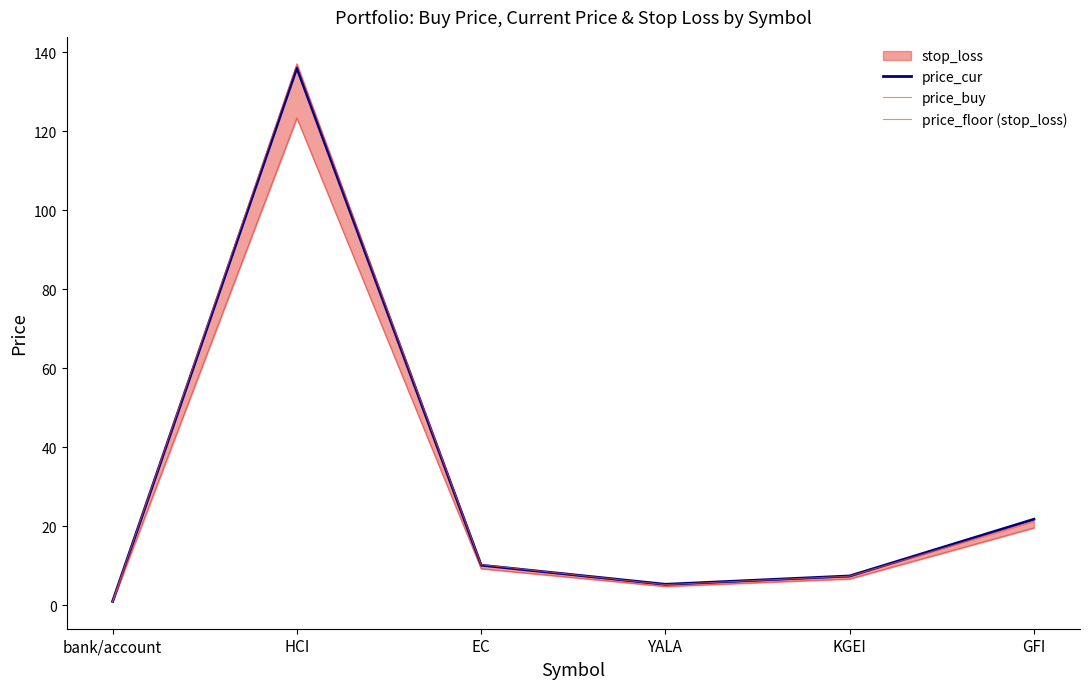

True or false: price_buy and price_floor (stop_loss) cross at least once.

False